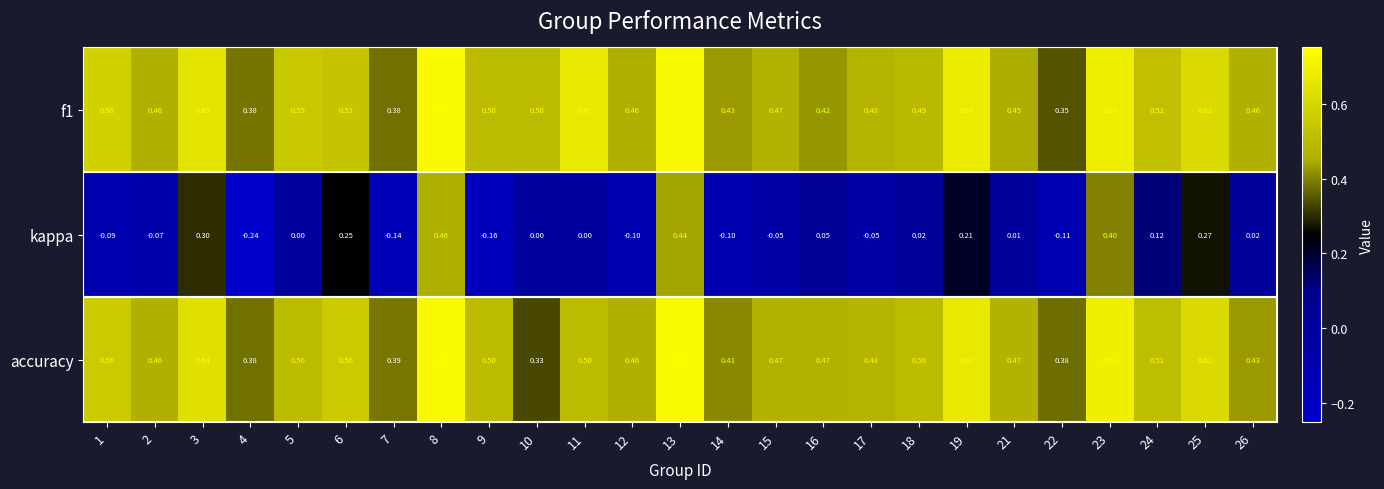

At which category is the sum across all series the highest?

8